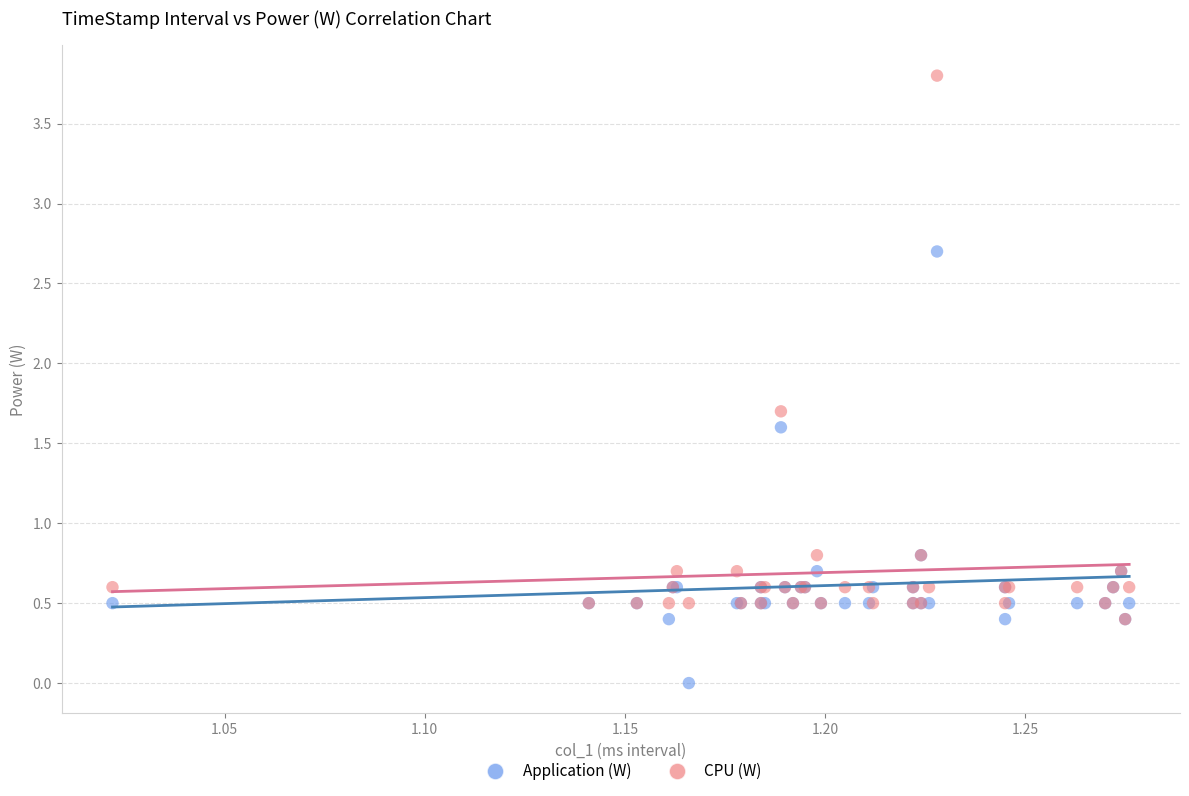

In the CPU (W) series, what Y value is closest to 2?

1.7